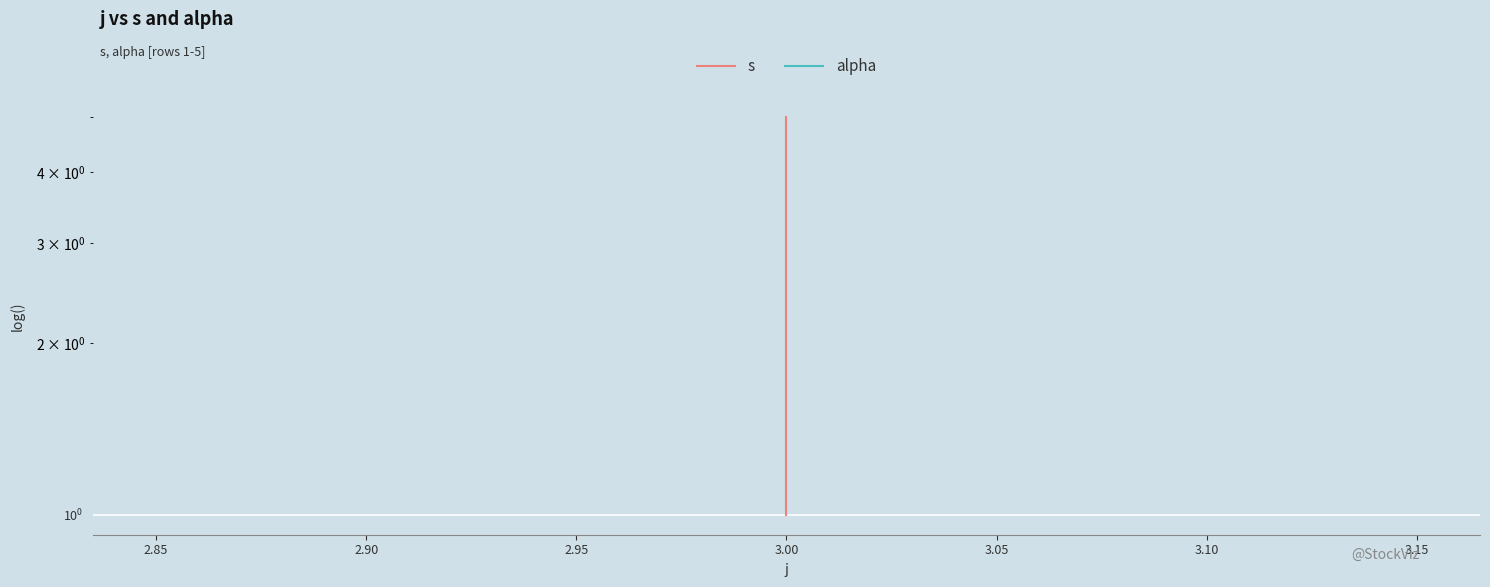

Which has a higher value, 3.00 or 3.00?

3.00